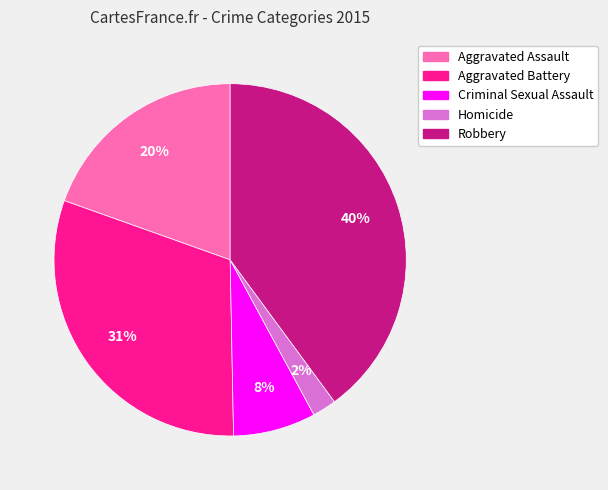

To the nearest percent, what portion does Criminal Sexual Assault represent?

8%